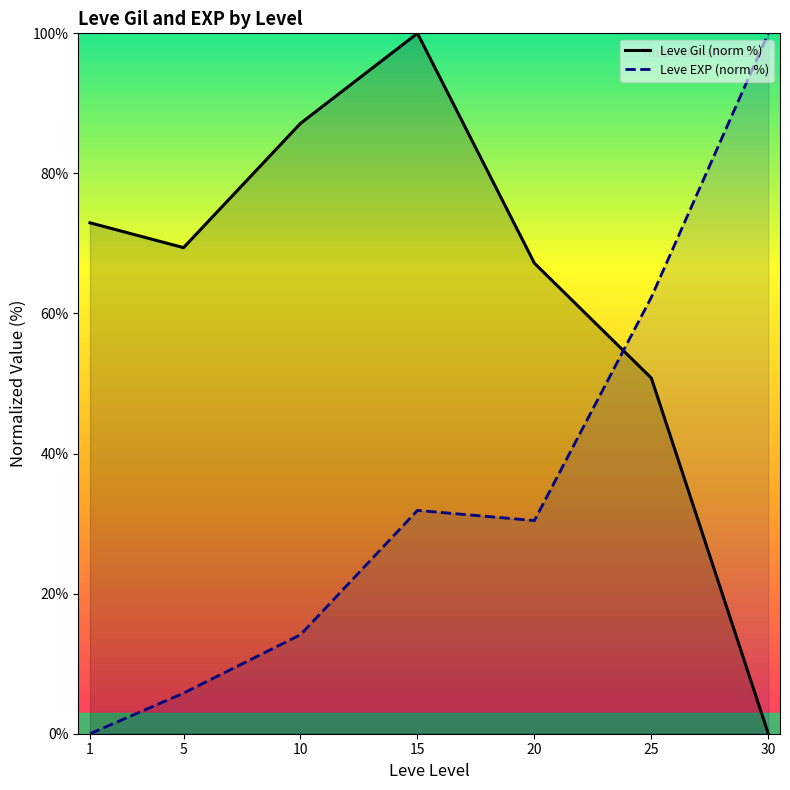

At which label is Leve EXP (norm %) closest to 50?

25